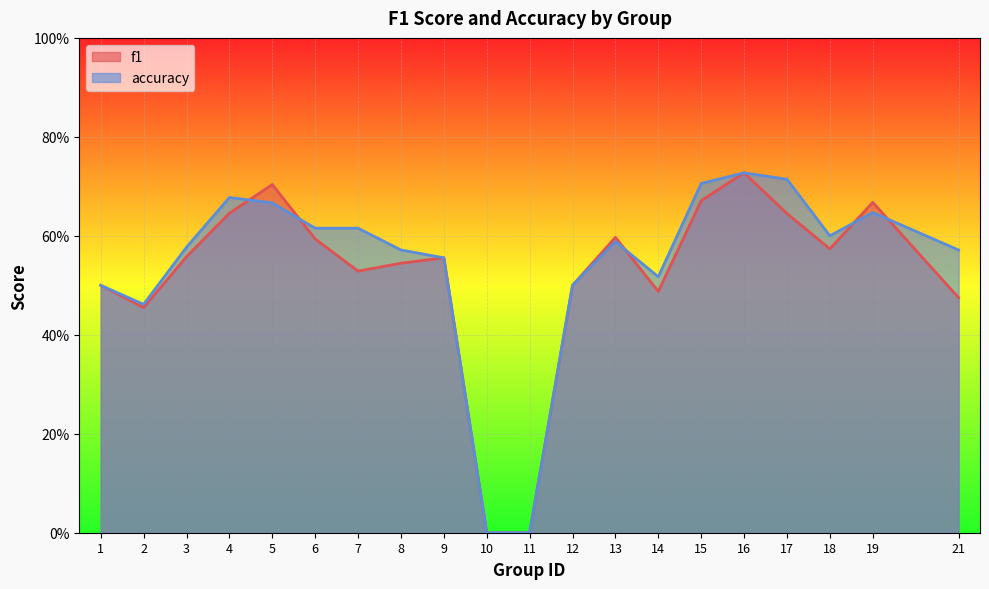

At which label does f1 reach its minimum?

10